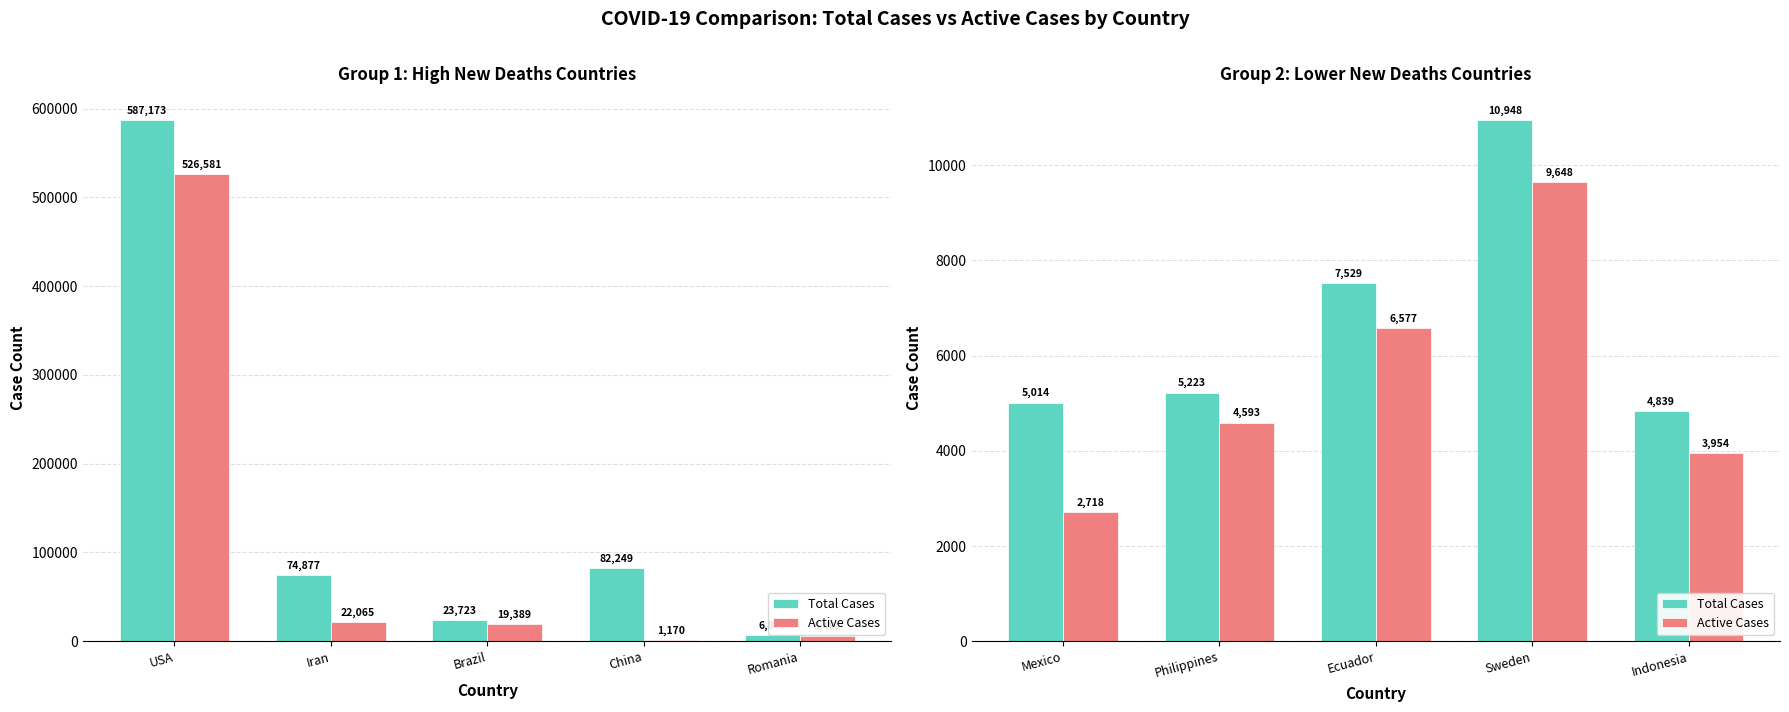

Which series has the widest spread of values?

Active Cases